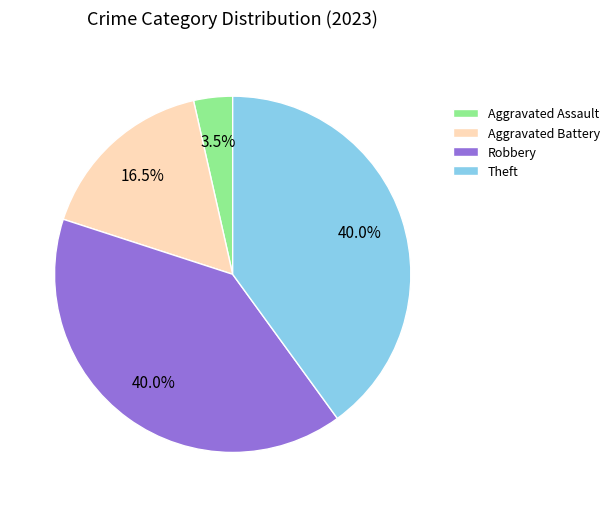

The Aggravated Assault slice represents 17% of the pie. True or false?

False